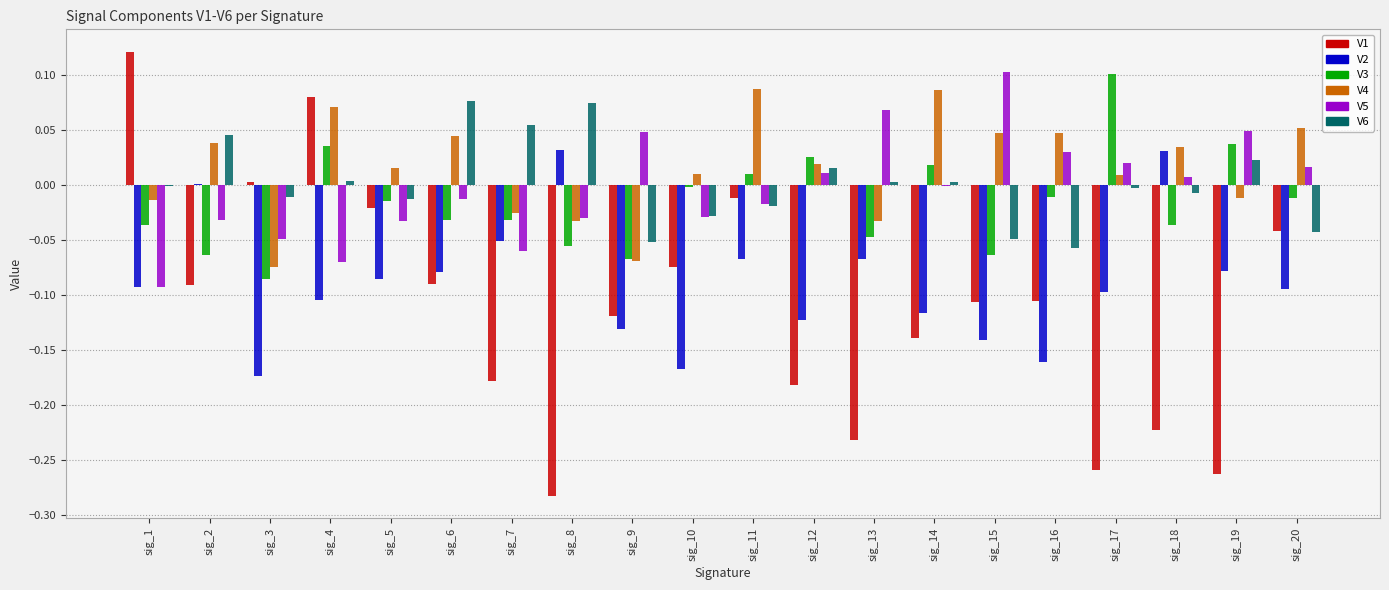

True or false: V1 has a value of -0.0 at sig_11.

True